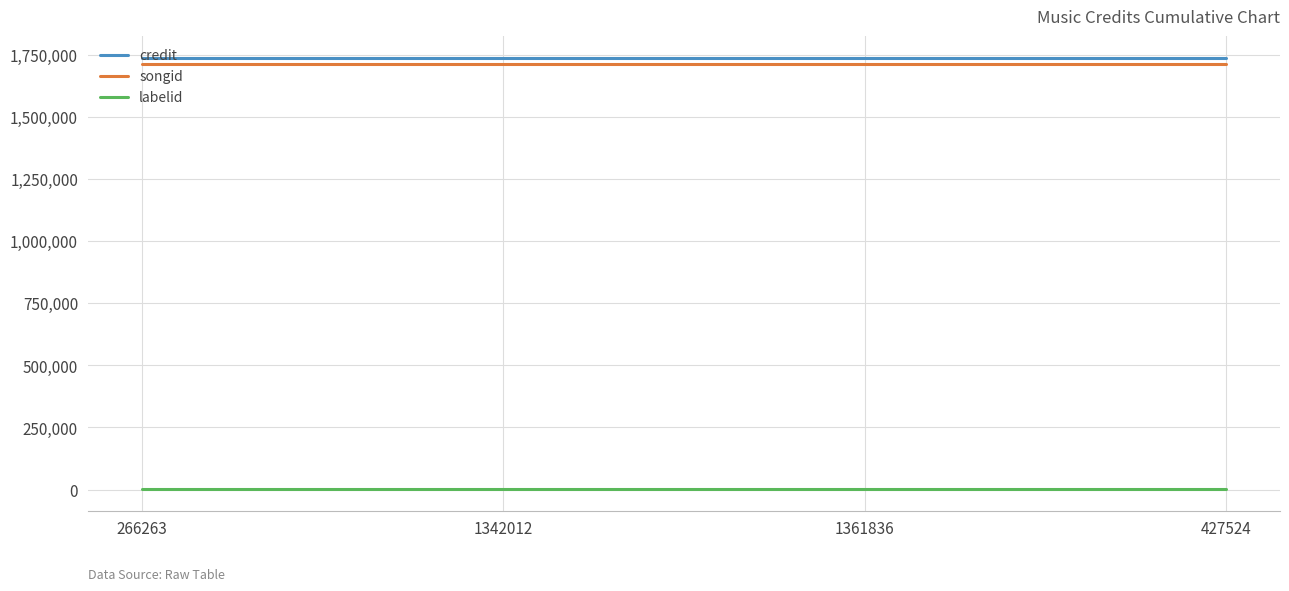

What is the approximate value of credit at 266263?

1739498